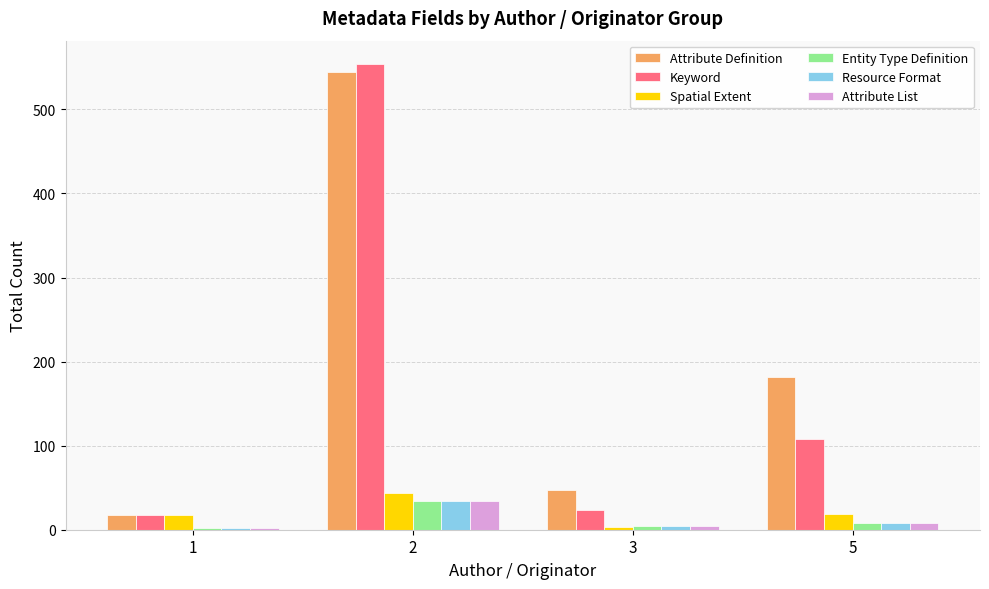

What is the total value across all series at 2?

1245